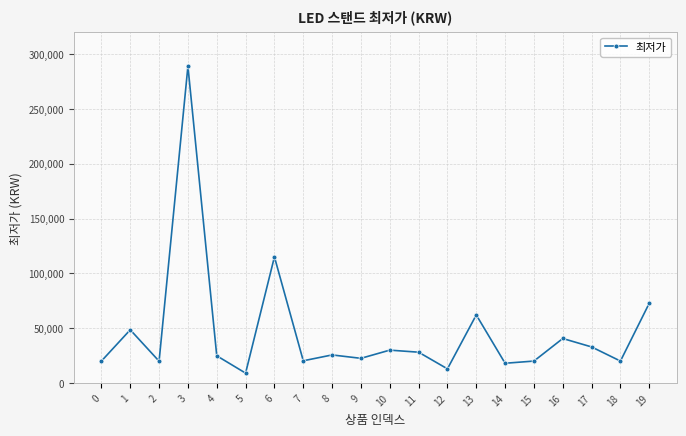

Is it true that the value at 3 is 289000?

True